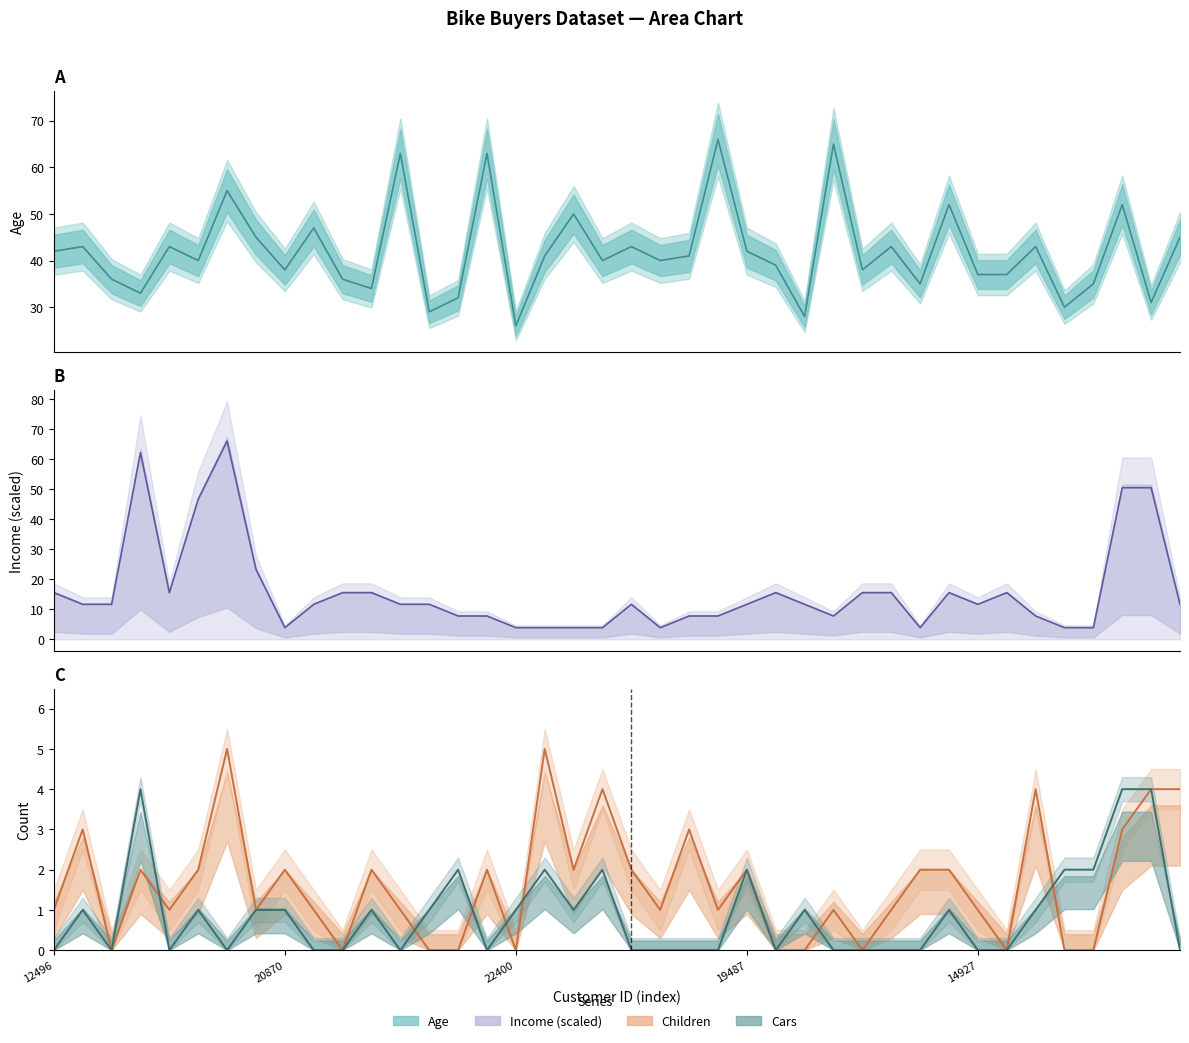

How many series are shown in this chart?

4